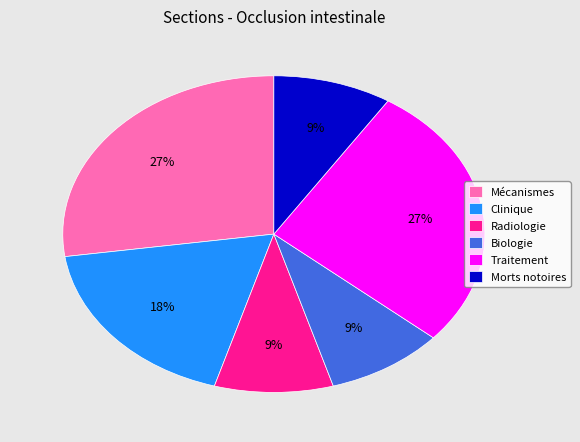

The Traitement slice represents 35% of the pie. True or false?

False